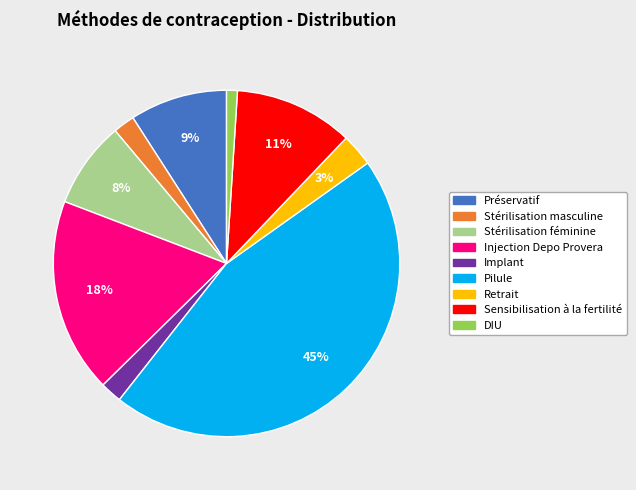

To the nearest percent, what portion does Injection Depo Provera represent?

18%